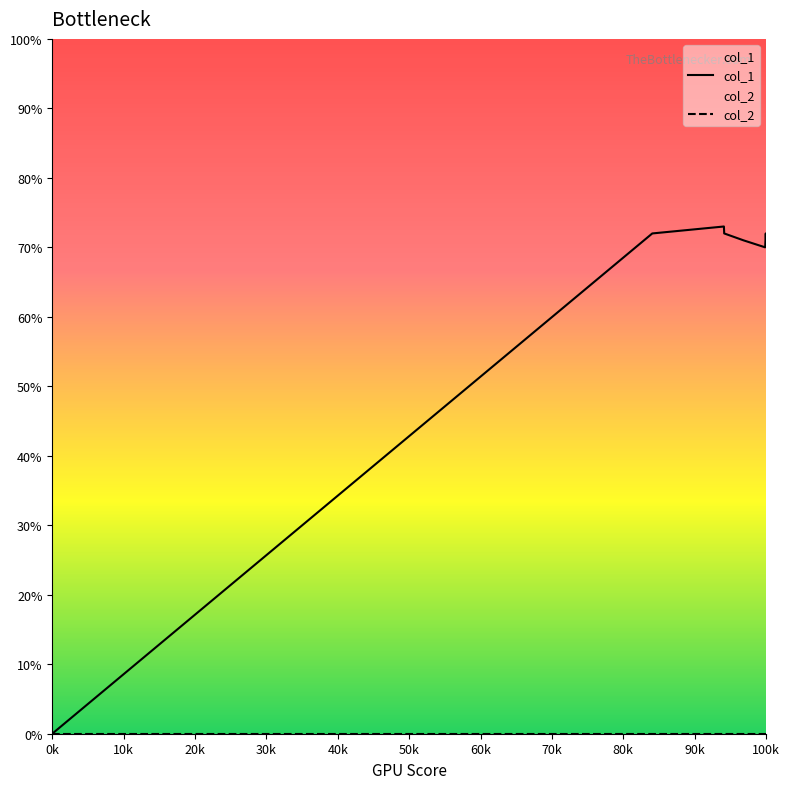

Which series has the largest total across all categories?

col_1